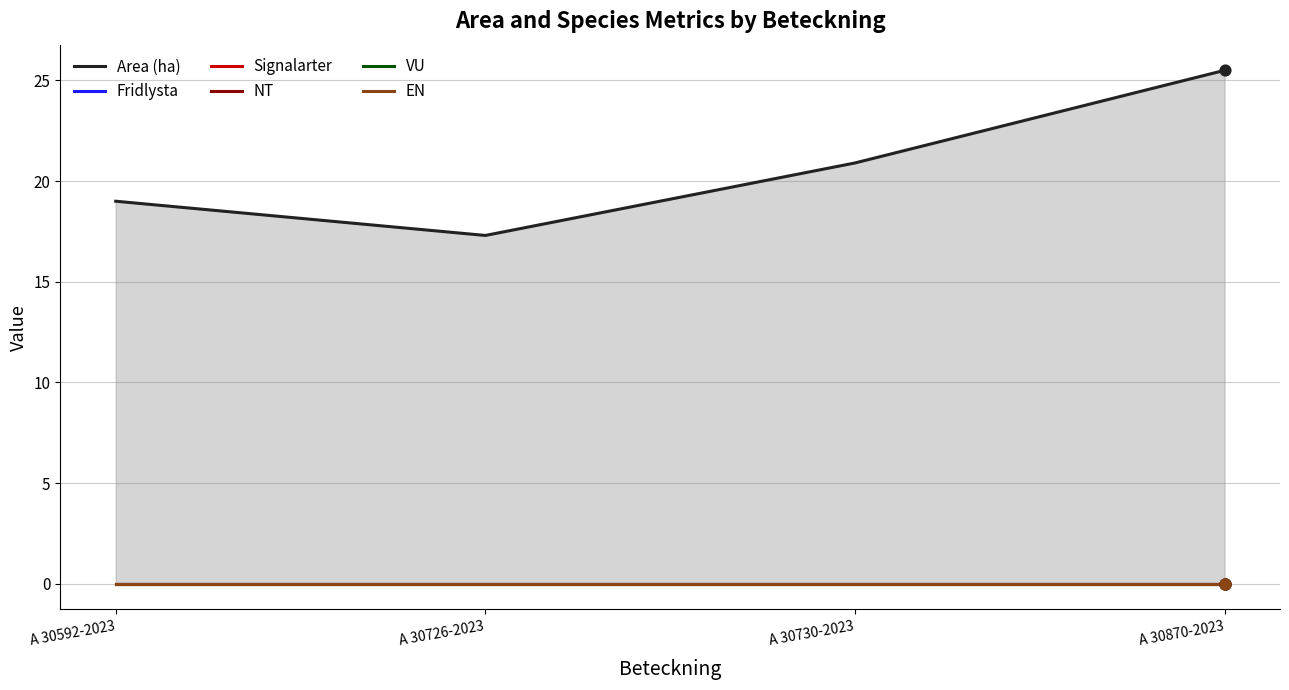

Is the value of Signalarter at A 30870-2023 greater than the value of NT at A 30870-2023?

No